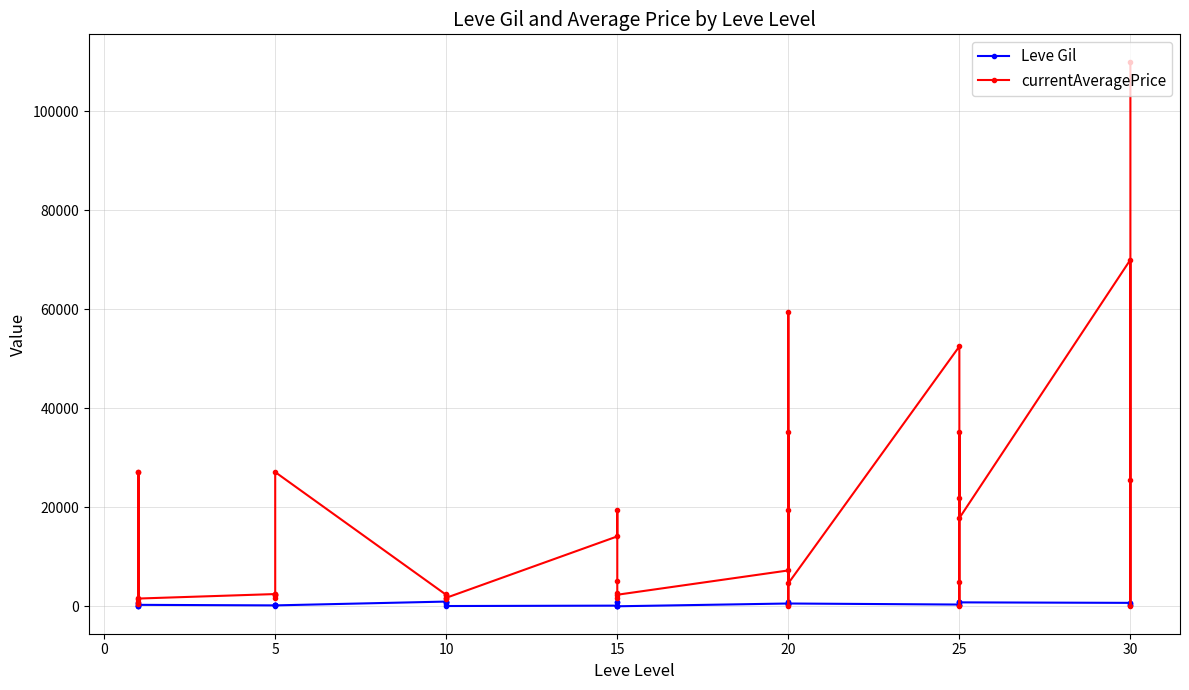

How many data points does each series have?

40